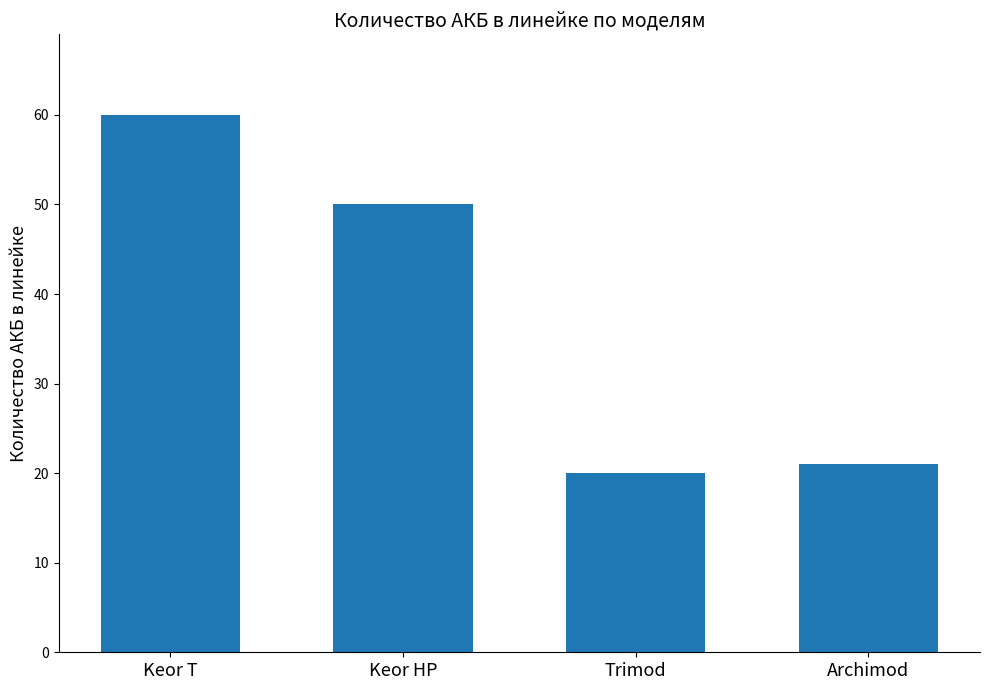

Between Archimod and Trimod, which is larger?

Archimod